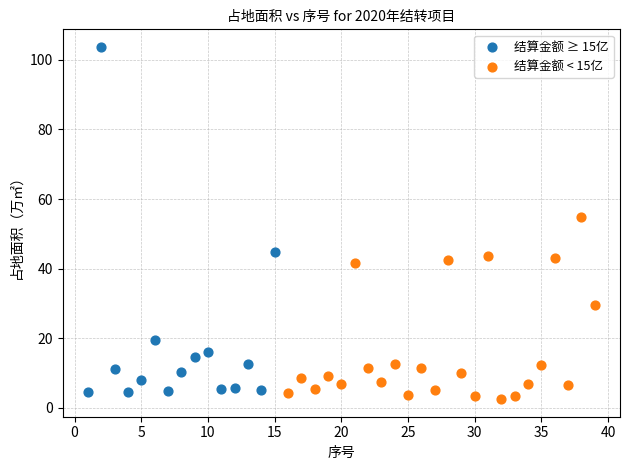

Which series reaches the maximum Y coordinate?

结算金额 ≥ 15亿